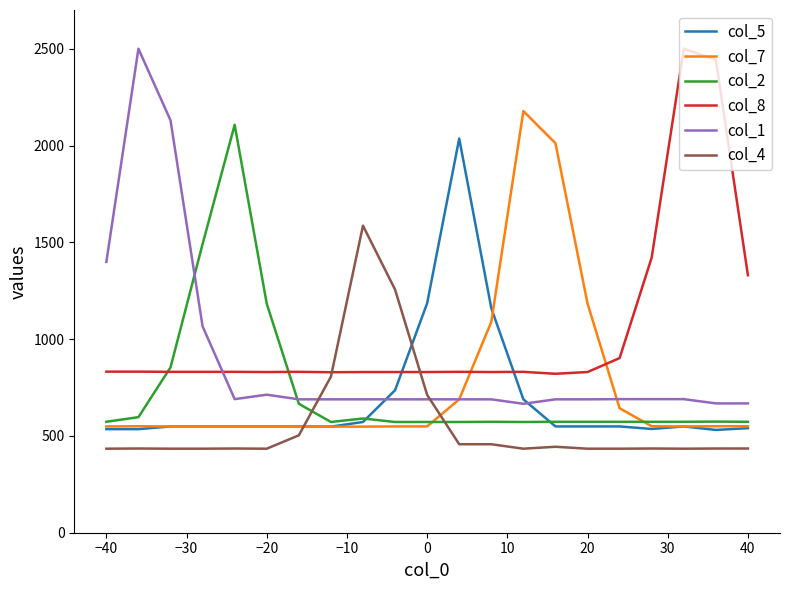

At how many categories does at least one series exceed 1467?

10